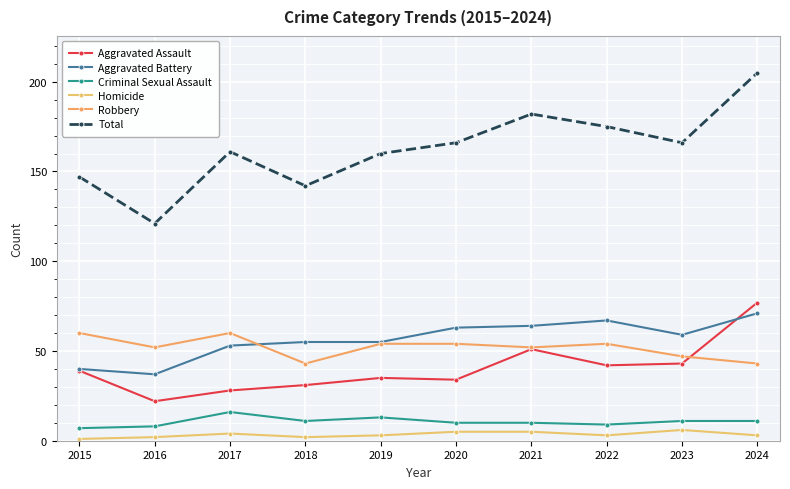

Between 2015 and 2019, which series saw the biggest shift?

Aggravated Battery